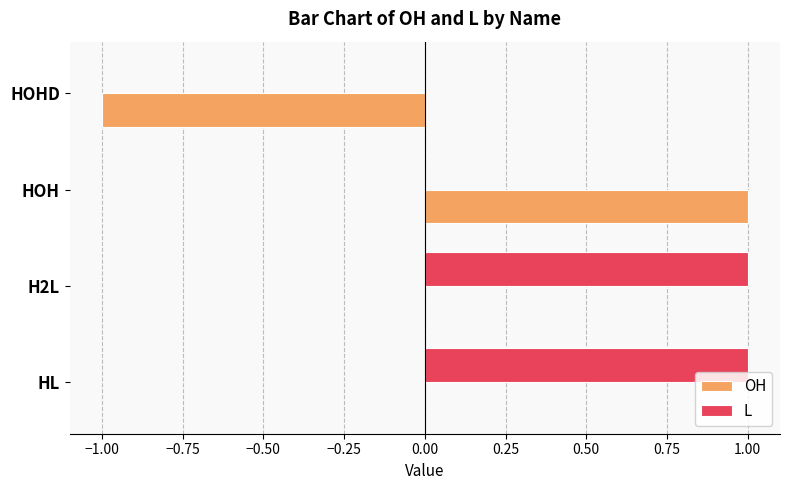

Which series changed the most between HOH and HOHD?

OH